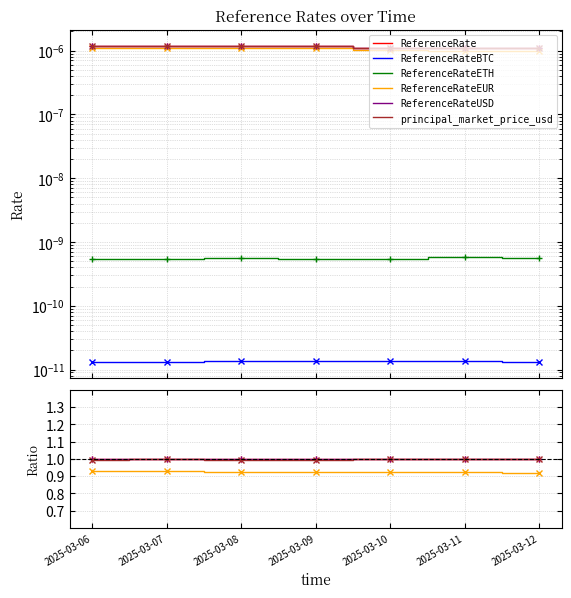

How many data points does each series have?

7